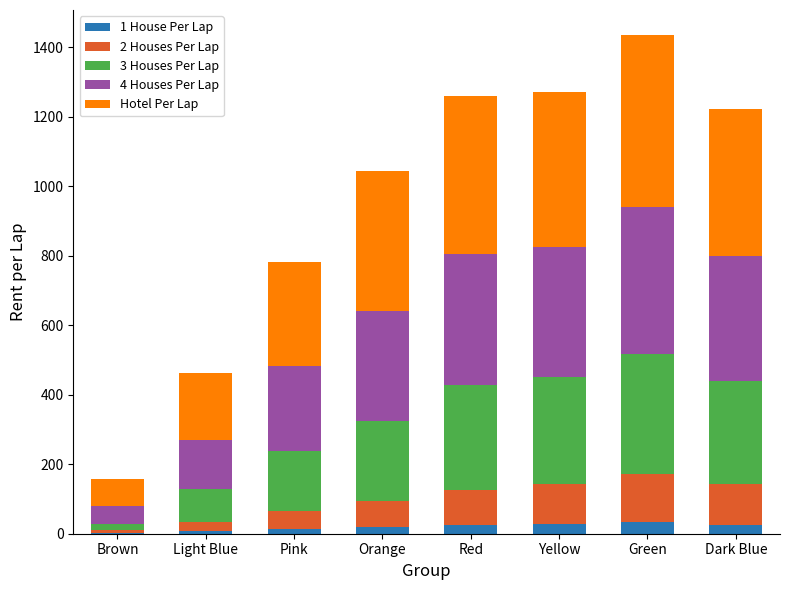

Are the bars horizontal?

No